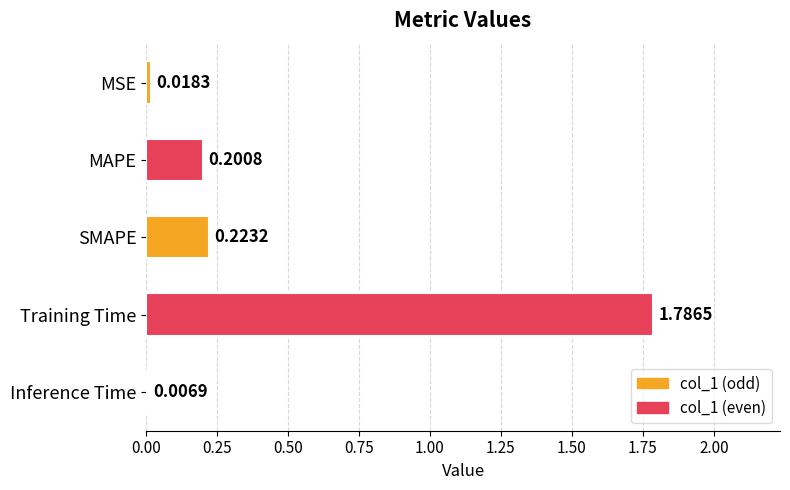

How many data points does each series have?

5